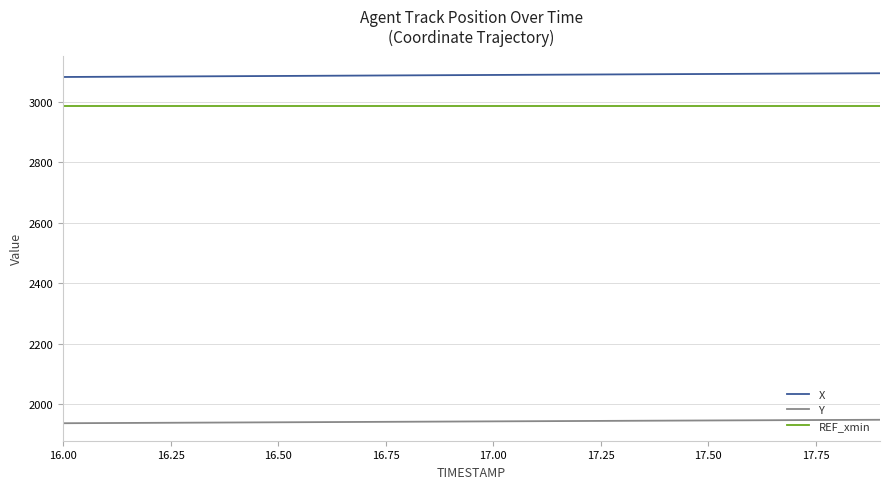

True or false: Y and X cross at least once.

False